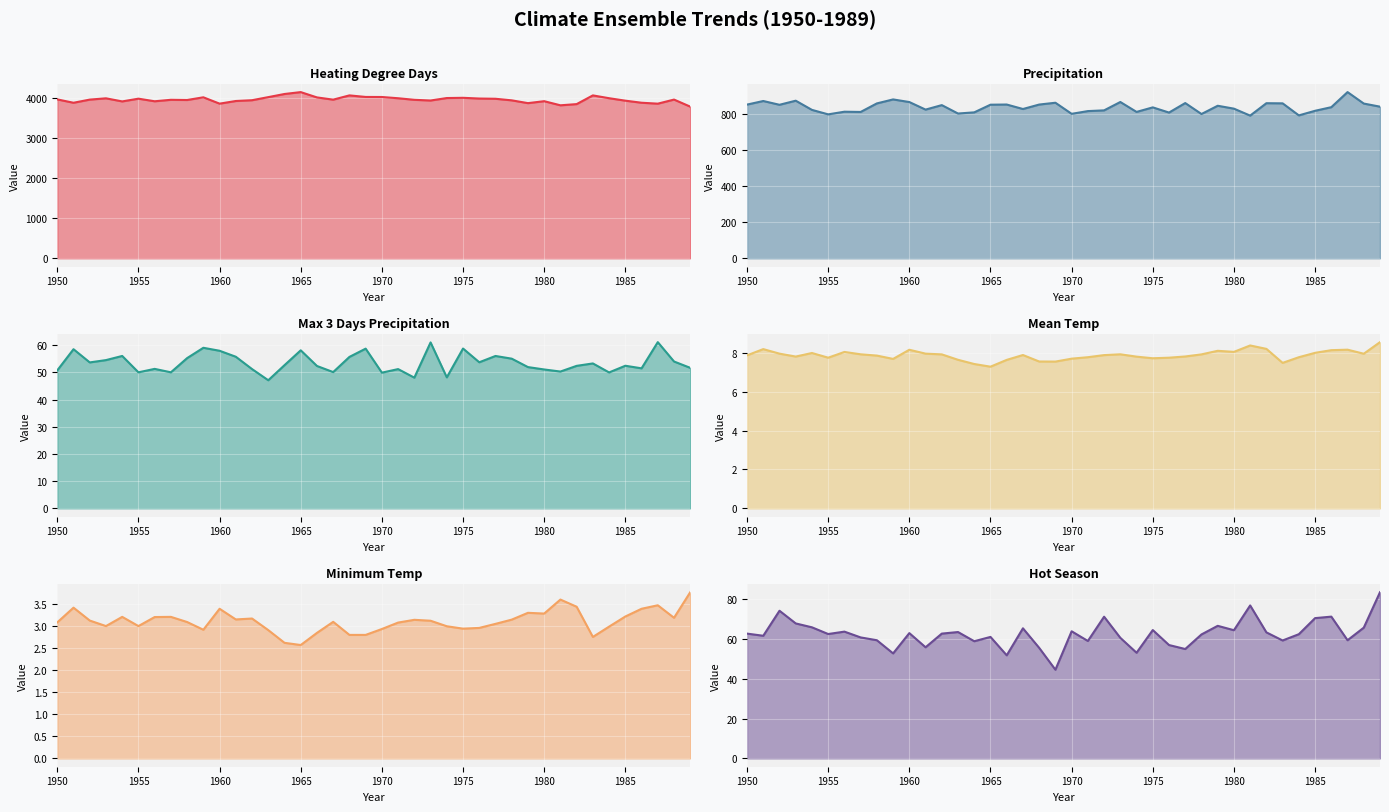

How many lines are shown in the chart?

6